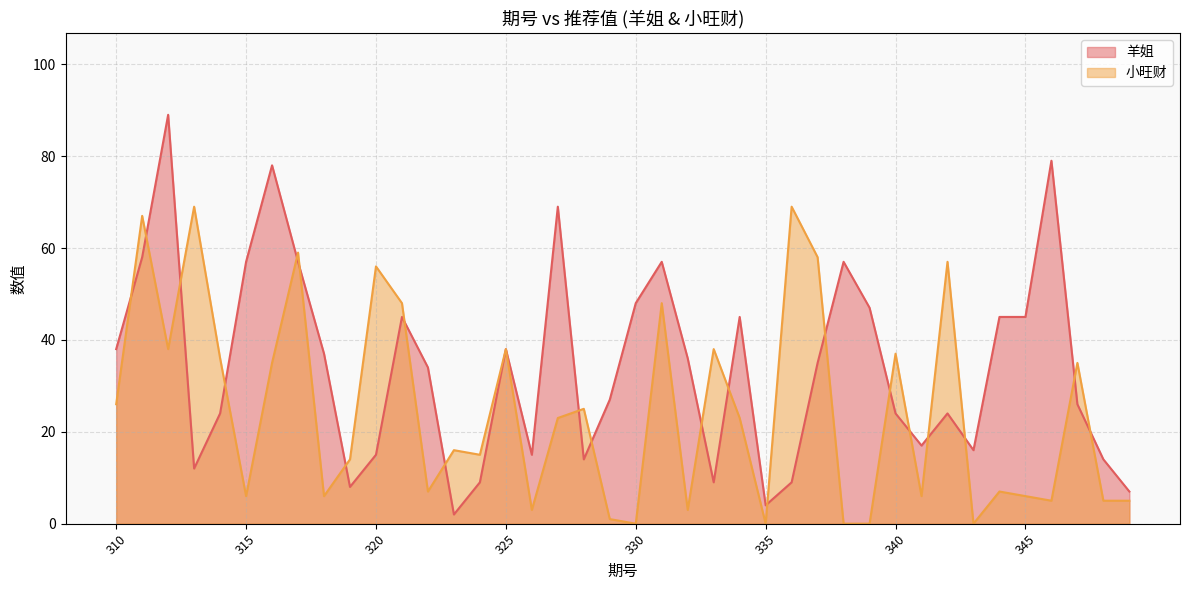

Reading left to right, extract all data points from this chart.

羊姐: 38	58	89	12	24	57	78	57	37	8	15	45	34	2	9	38	15	69	14	27	48	57	36	9	45	4	9	35	57	47	24	17	24	16	45	45	79	26	14	7
小旺财: 26	67	38	69	36	6	35	59	6	14	56	48	7	16	15	38	3	23	25	1	0	48	3	38	23	0	69	58	0	0	37	6	57	0	7	6	5	35	5	5